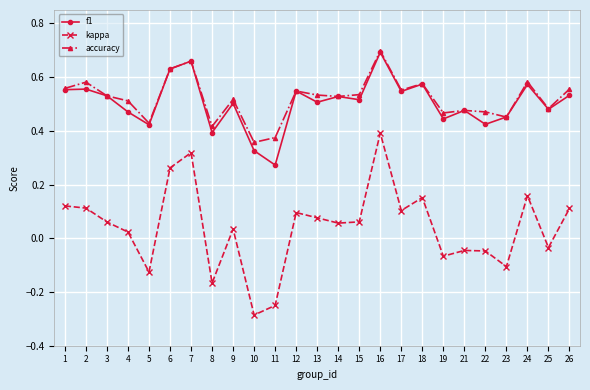

What is the sum of all kappa values?

1.0